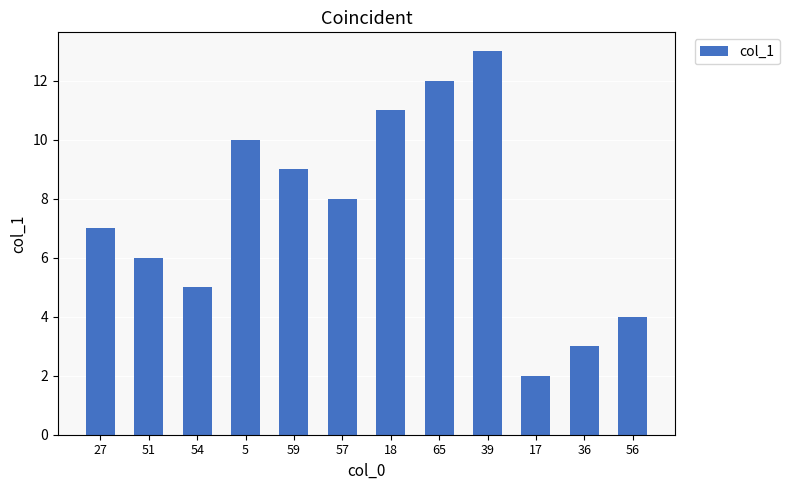

List the labels in order of value, smallest first.

17, 36, 56, 54, 51, 27, 57, 59, 5, 18, 65, 39